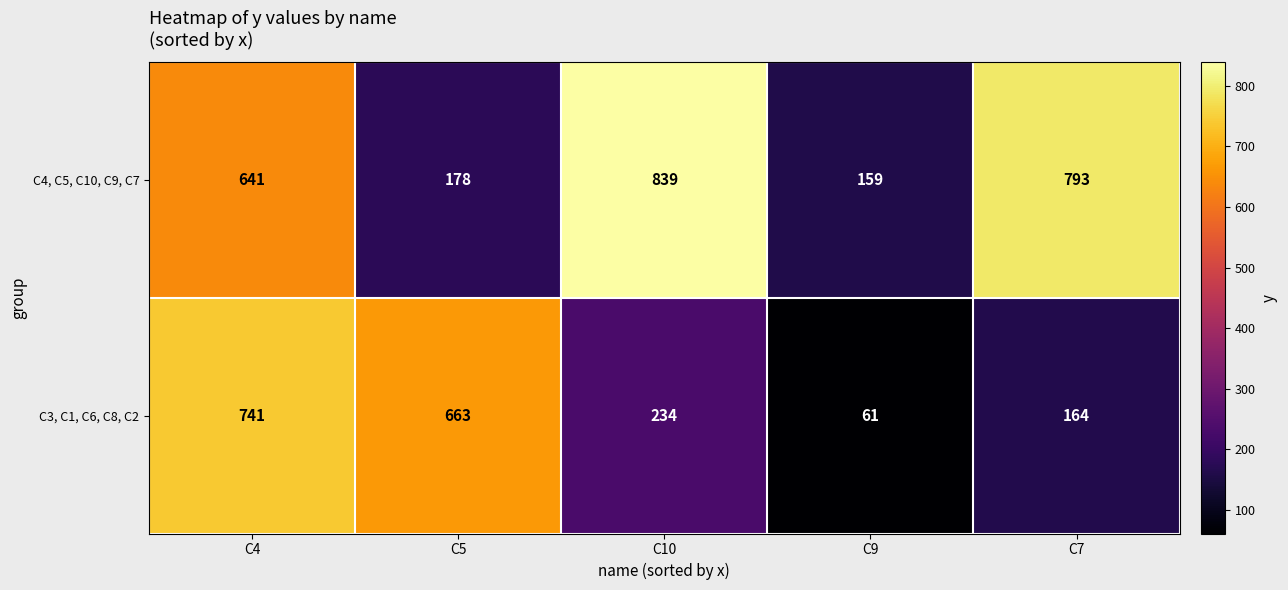

Between C5 and C10, which series saw the biggest shift?

C4, C5, C10, C9, C7